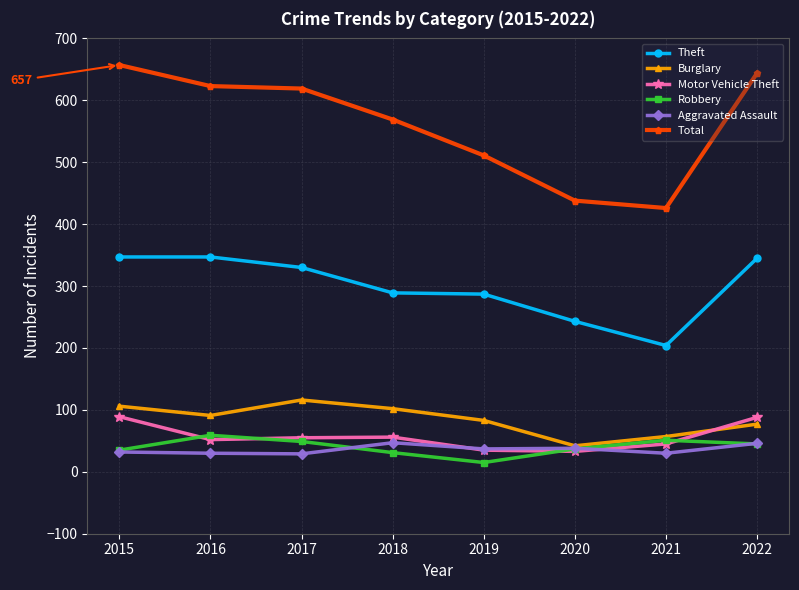

What is the value of the Aggravated Assault point at the 7th from the left?

30